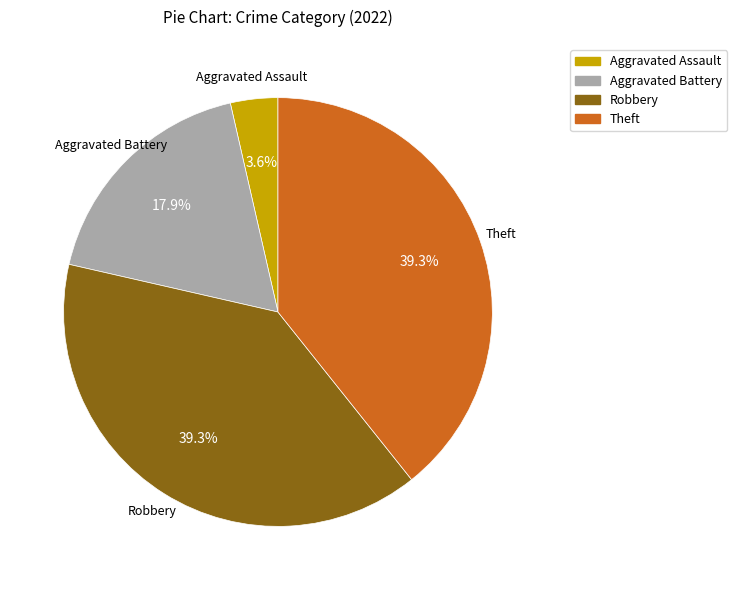

How many slices are in this pie chart?

4